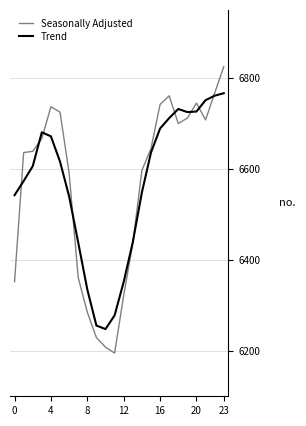

Which series has the widest spread of values?

Seasonally Adjusted